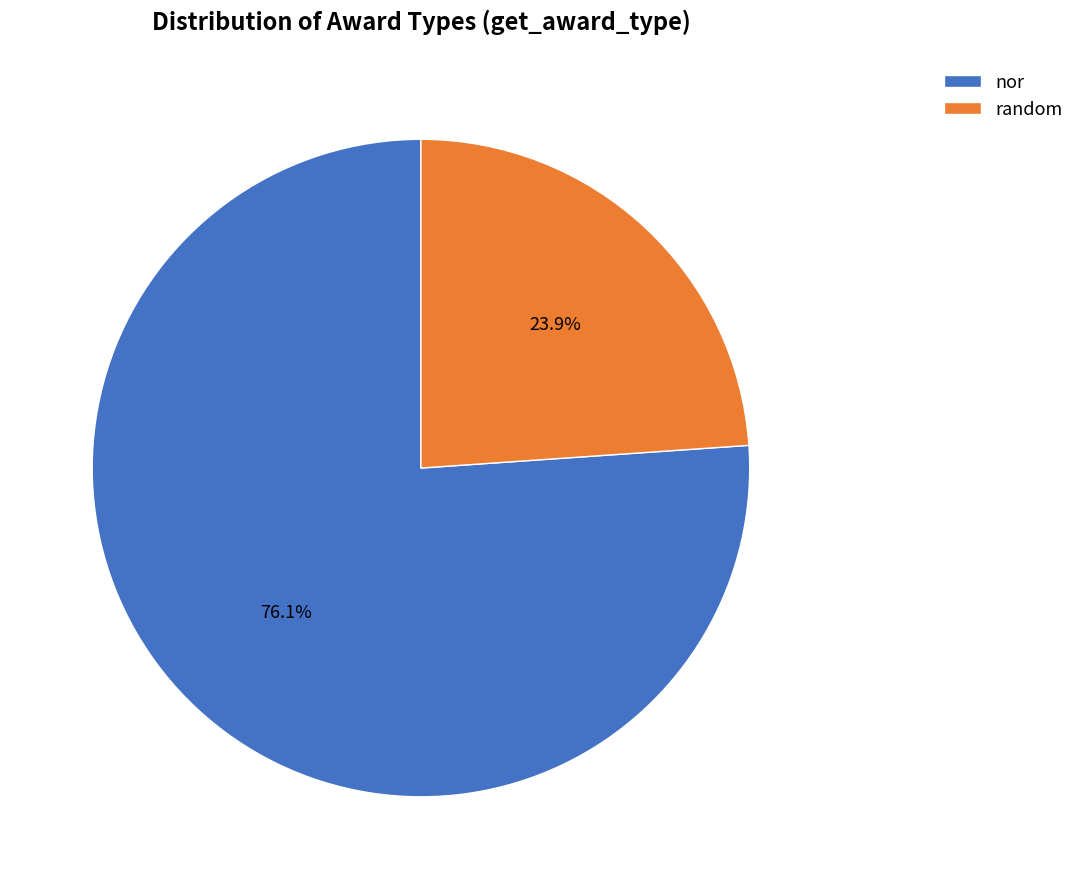

Rank the categories by value from lowest to highest.

random, nor